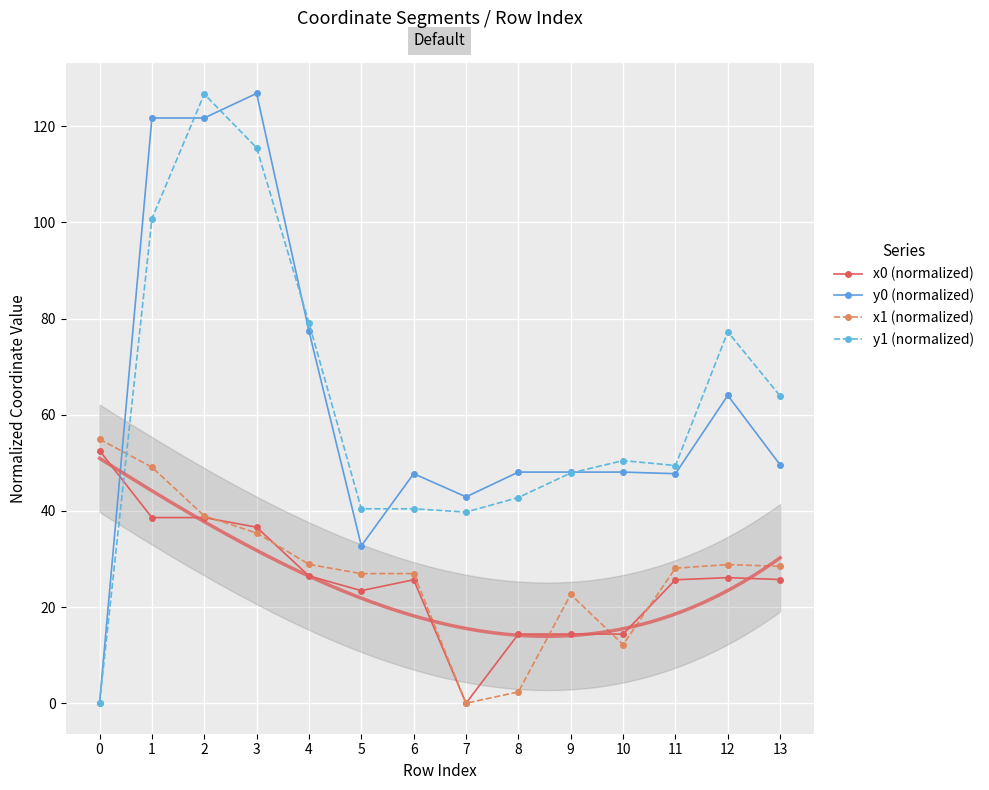

What is the value of the x1 (normalized) point at the 2nd from the left?

49.1